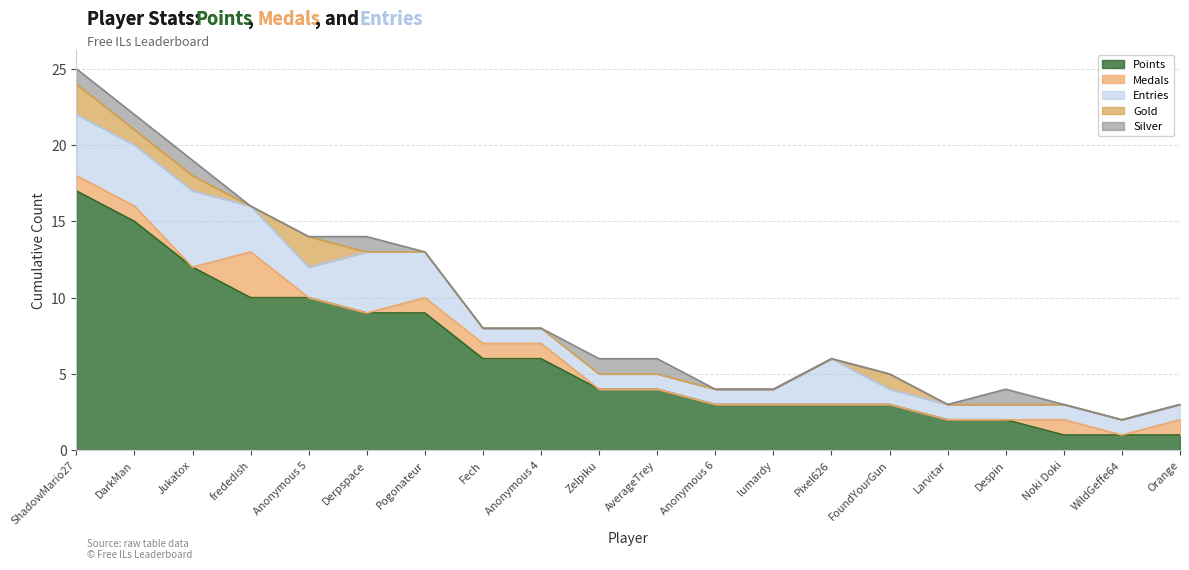

Reading left to right, what are all the values shown in this chart?

Points: 17	15	12	10	10	9	9	6	6	4	4	3	3	3	3	2	2	1	1	1
Medals: 1	1	0	3	0	0	1	1	1	0	0	0	0	0	0	0	0	1	0	1
Entries: 4	4	5	3	2	4	3	1	1	1	1	1	1	3	1	1	1	1	1	1
Gold: 2	1	1	0	2	0	0	0	0	0	0	0	0	0	1	0	0	0	0	0
Silver: 1	1	1	0	0	1	0	0	0	1	1	0	0	0	0	0	1	0	0	0